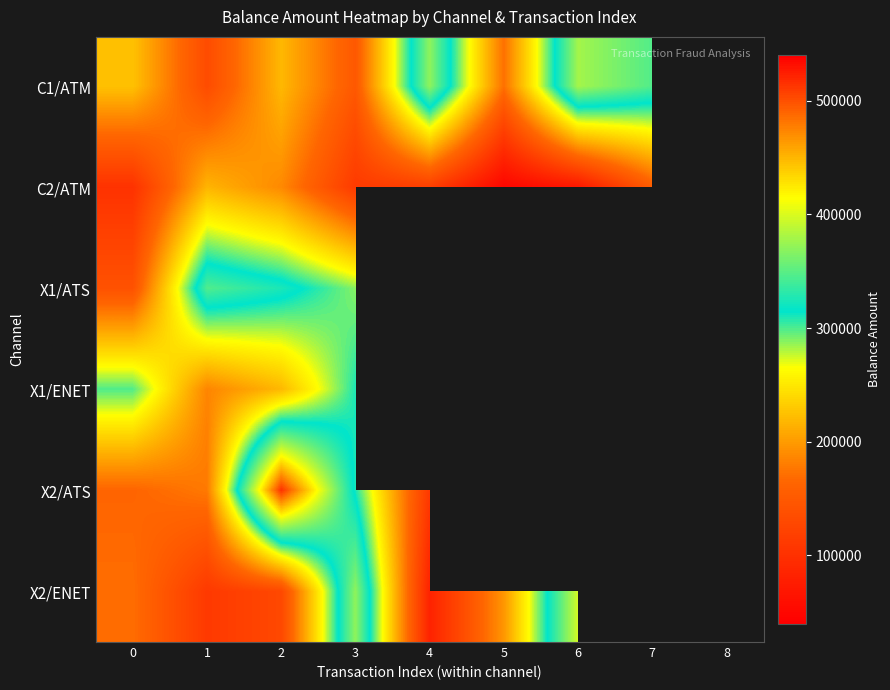

At how many categories does at least one series exceed 292195?

7